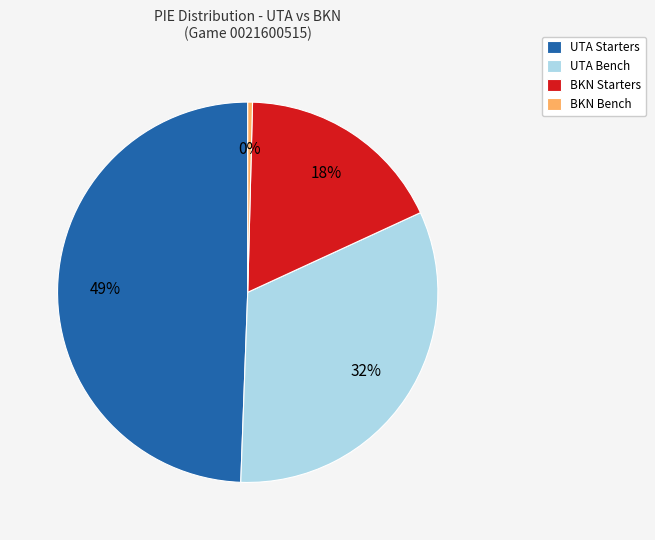

True or false: BKN Bench accounts for 0% of the total.

True